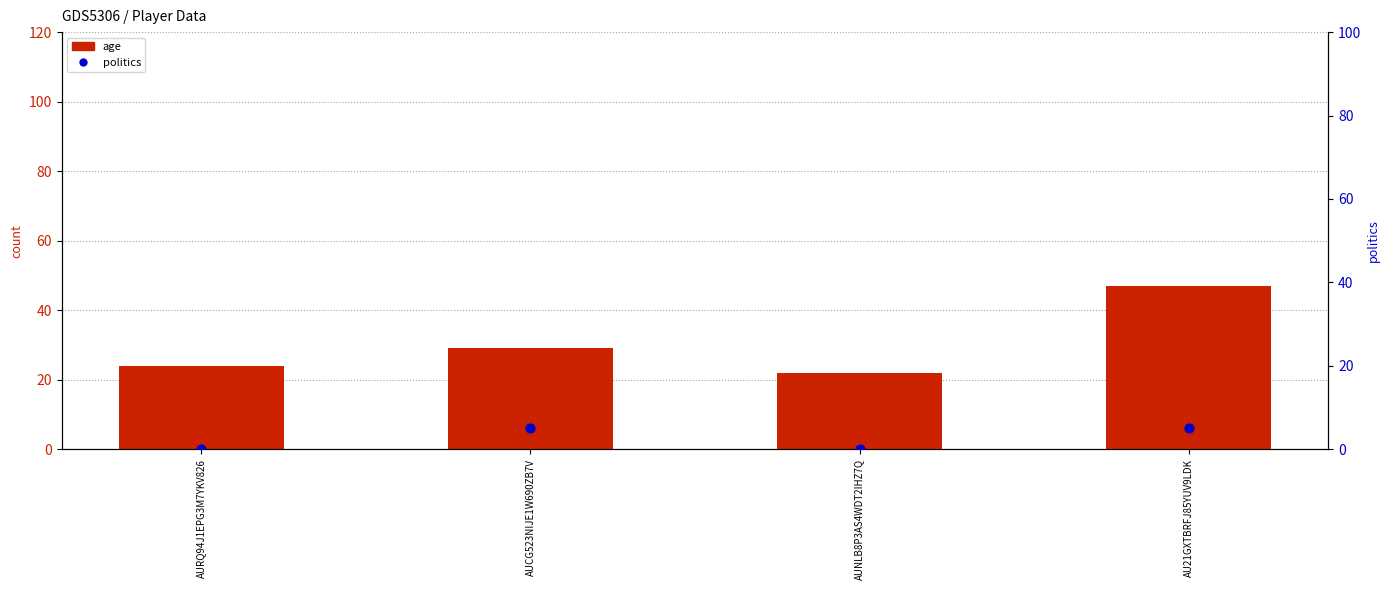

Which series contains the highest Y value?

age